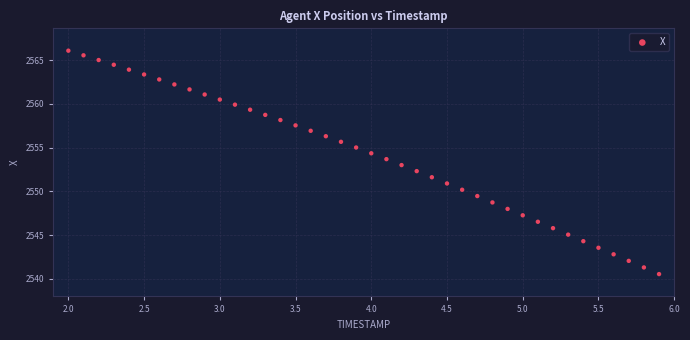

What is the range of Y values (max minus min)?

25.5